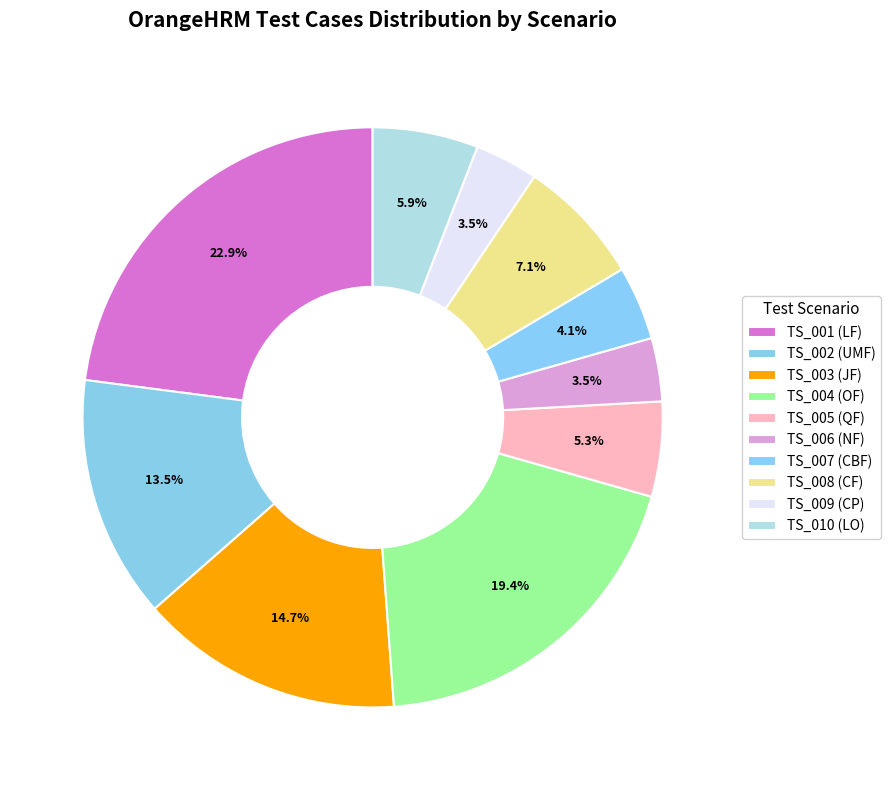

What is the smallest slice in the pie chart?

TS_006 (NF)